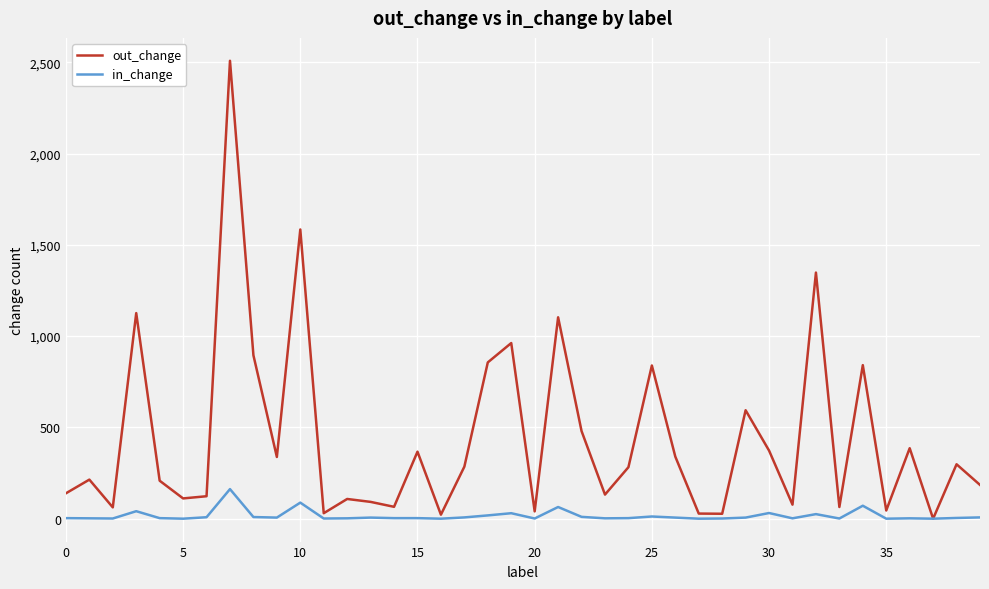

What is the greatest value displayed?

2508